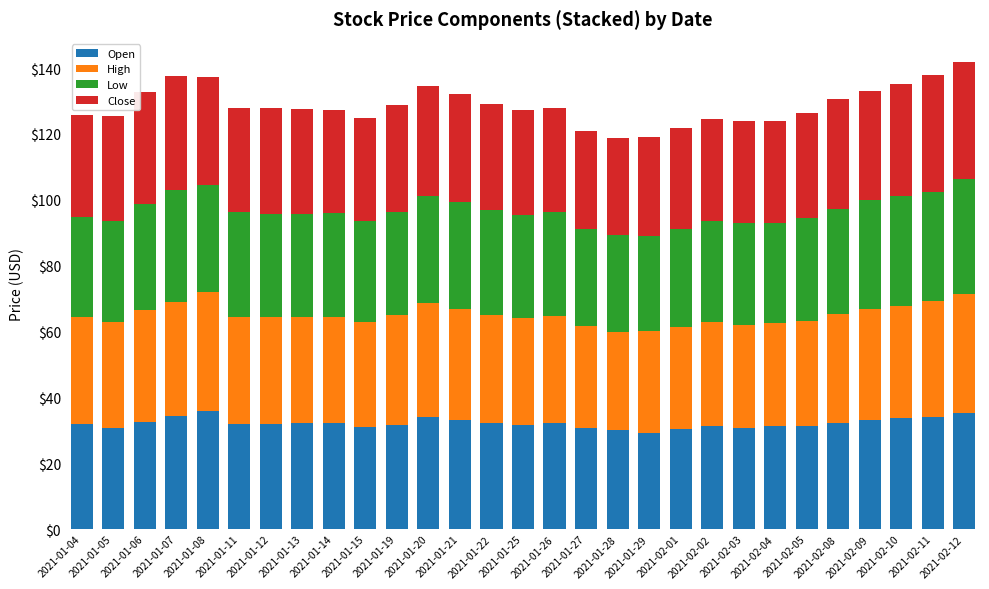

At which category is the sum across all series the highest?

2021-02-12